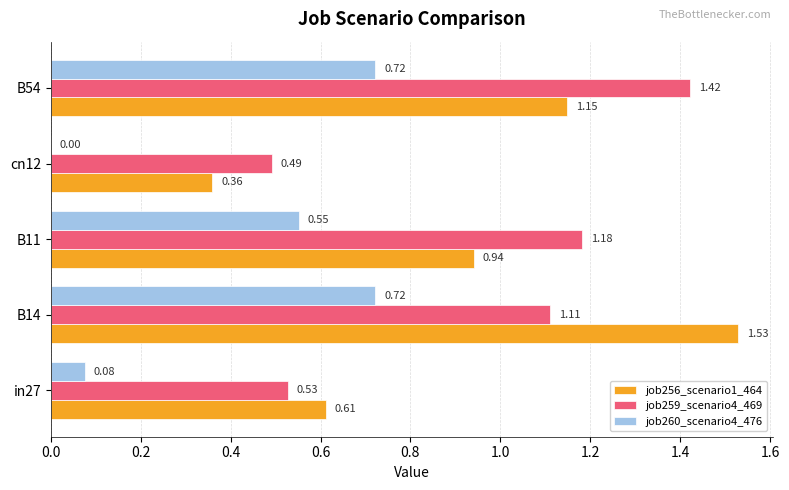

Which series changed the most between in27 and cn12?

job256_scenario1_464